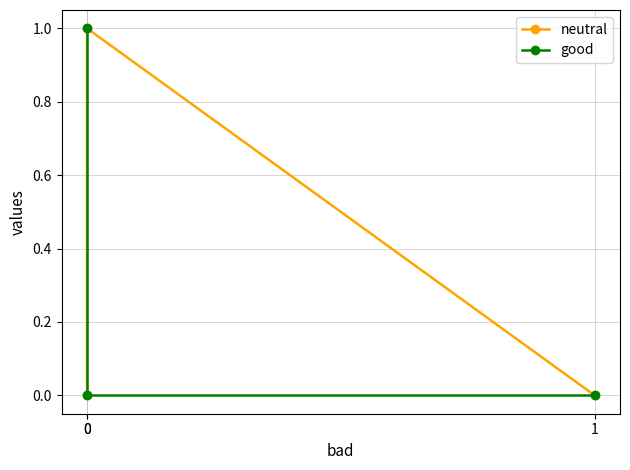

Which series has the largest total across all categories?

neutral